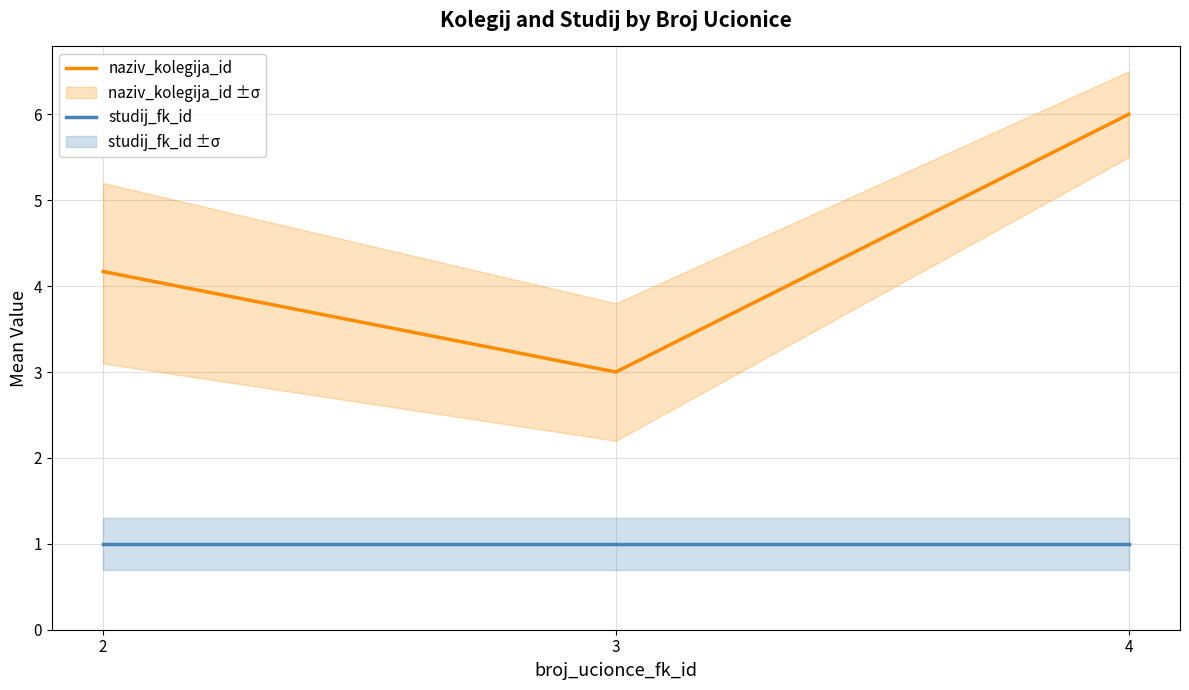

Rank the categories by studij_fk_id value from lowest to highest.

2, 3, 4